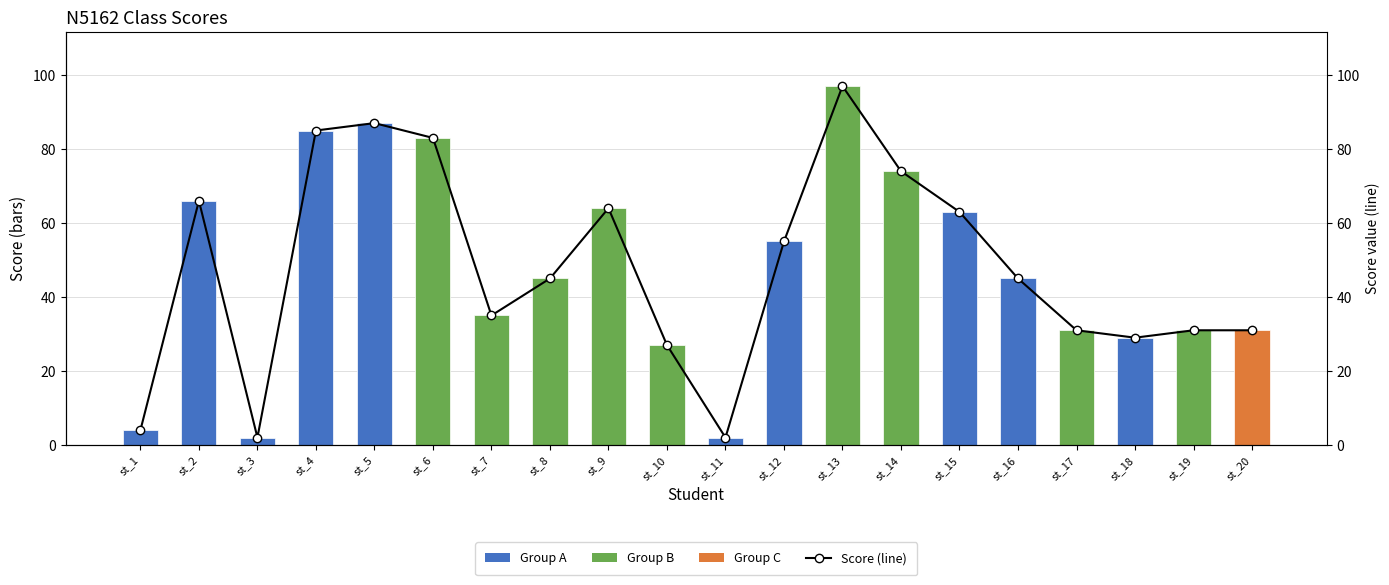

Reading left to right, transcribe all the data shown in this chart.

score: st_1=4	st_2=66	st_3=2	st_4=85	st_5=87	st_6=83	st_7=35	st_8=45	st_9=64	st_10=27	st_11=2	st_12=55	st_13=97	st_14=74	st_15=63	st_16=45	st_17=31	st_18=29	st_19=31	st_20=31
Score (line): st_1=4	st_2=66	st_3=2	st_4=85	st_5=87	st_6=83	st_7=35	st_8=45	st_9=64	st_10=27	st_11=2	st_12=55	st_13=97	st_14=74	st_15=63	st_16=45	st_17=31	st_18=29	st_19=31	st_20=31